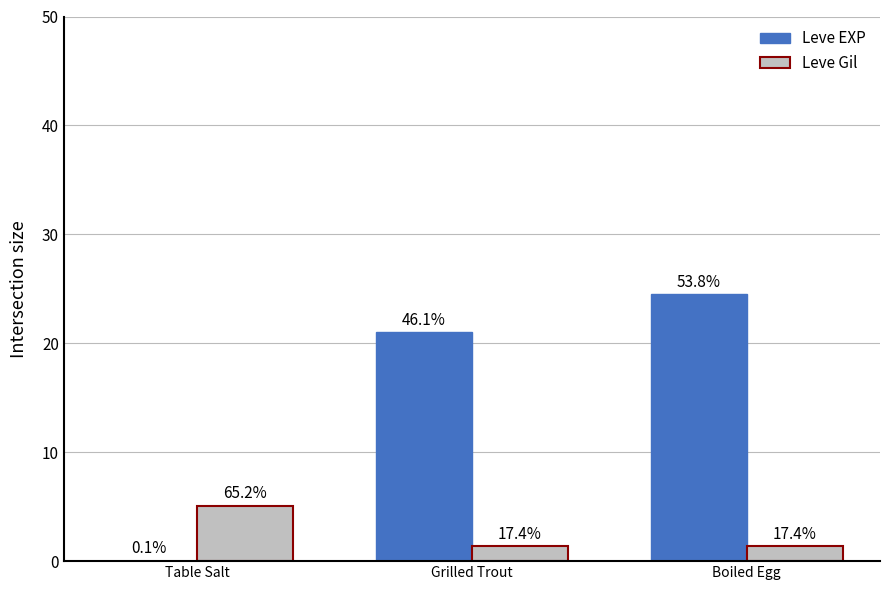

Are the bars horizontal?

No